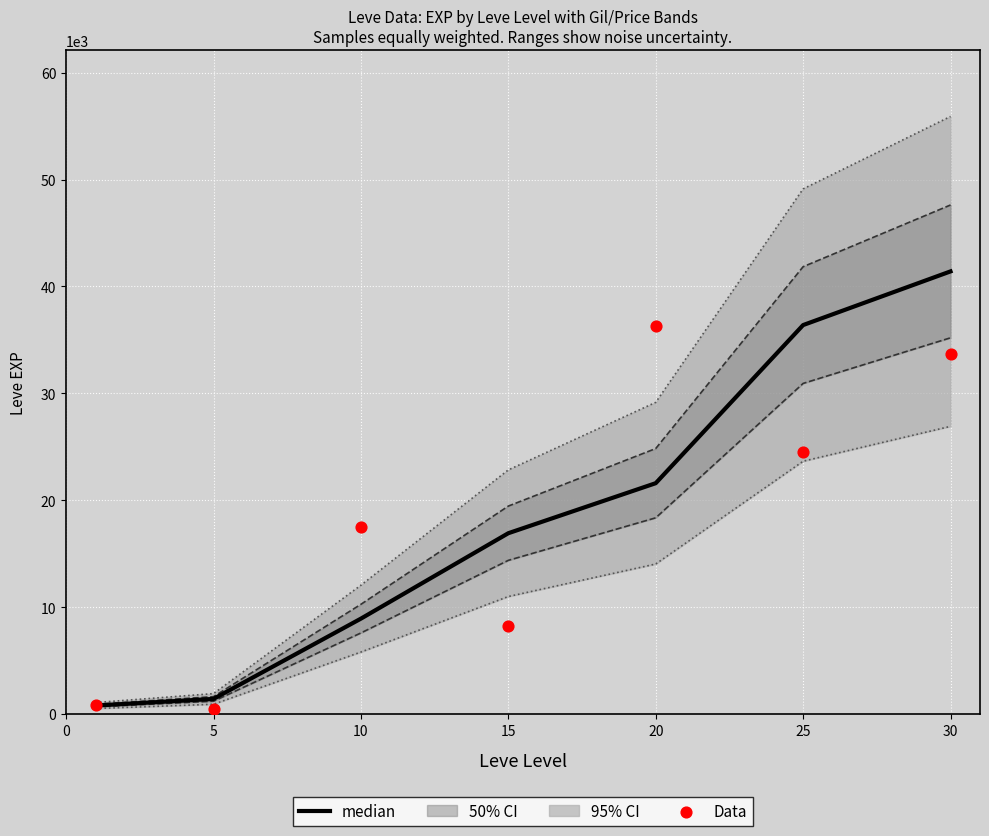

At how many categories does at least one series exceed 31766?

3